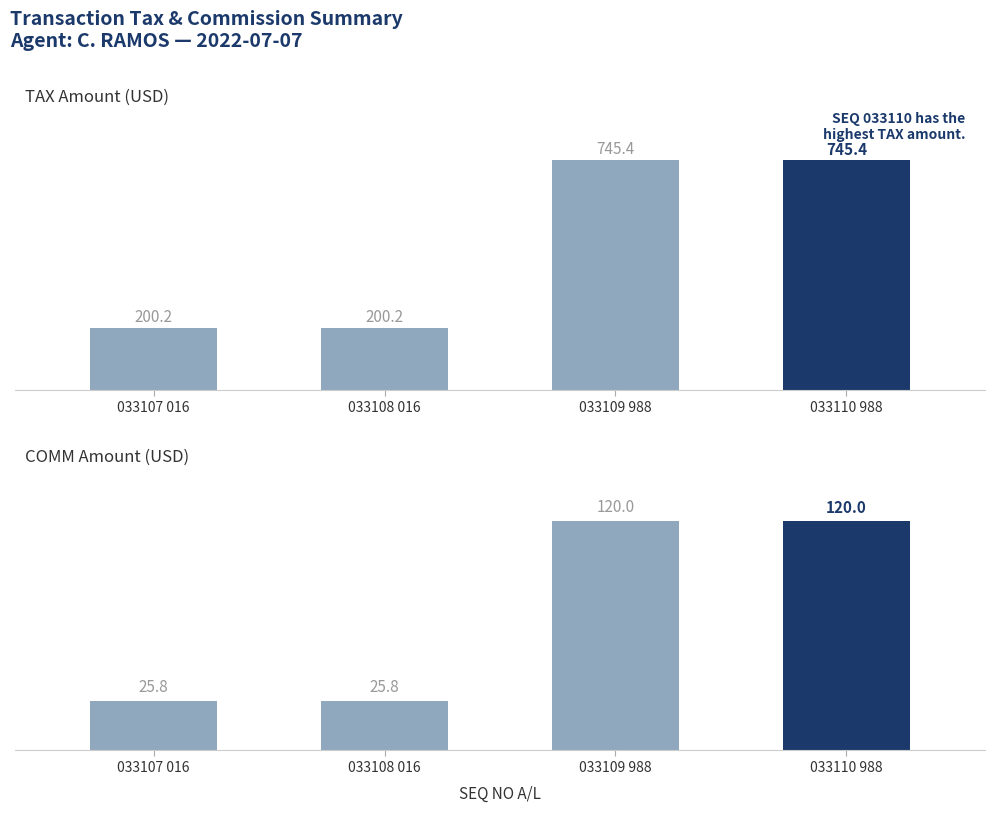

How many values in the TAX series exceed 745?

2